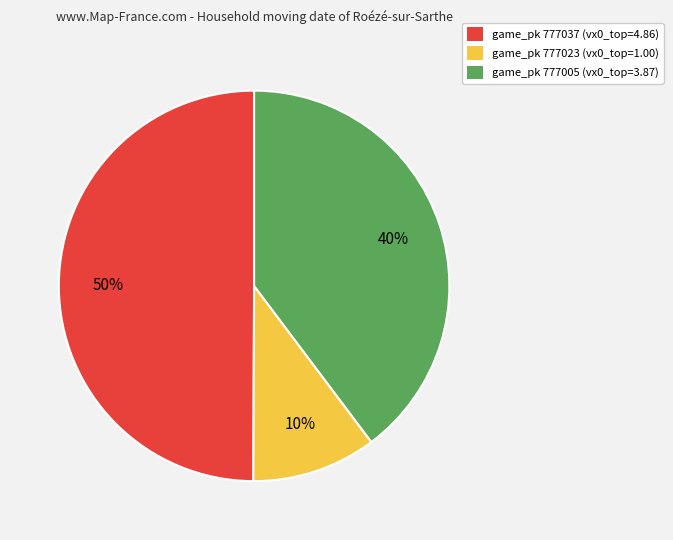

Combined, do game_pk 777037 (vx0_top=4.86) and game_pk 777023 (vx0_top=1.00) account for over 50%?

Yes